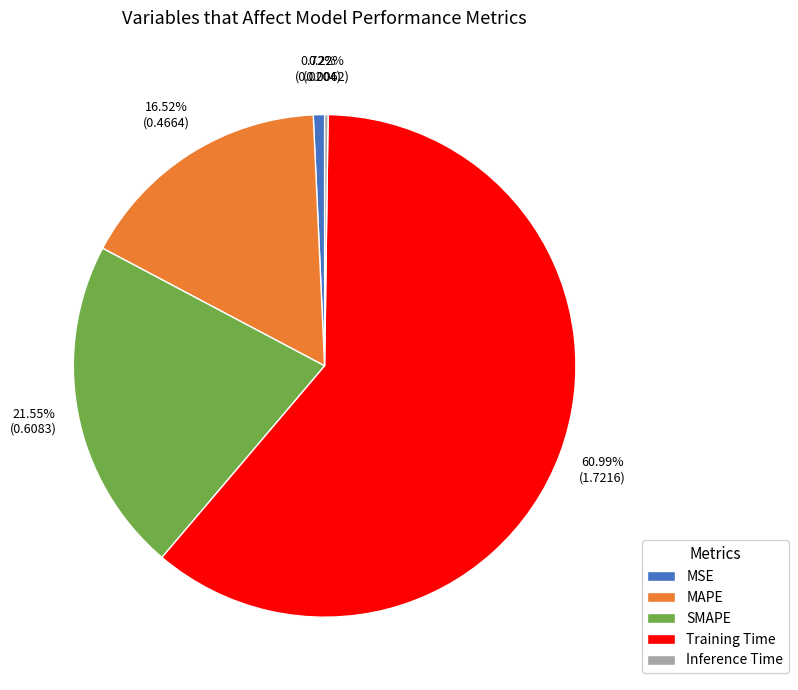

Which has a higher value, MAPE or SMAPE?

SMAPE